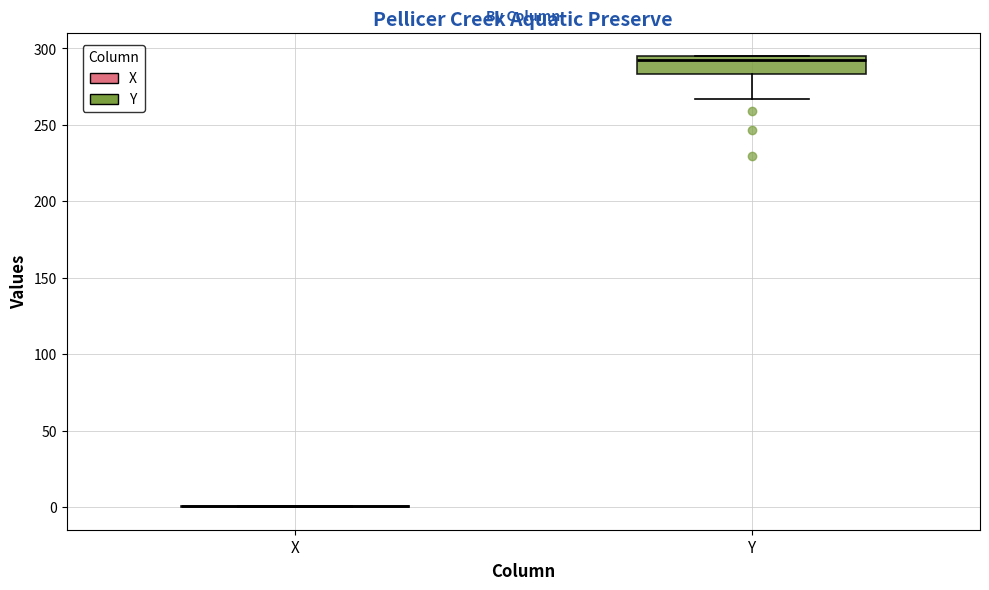

Reading left to right, read every box against the y-axis: the position of its median line, the range the box covers, and the ends of its whiskers. The values are not printed on the chart, so give them approximately, as read against the axis.

X: box collapsed to a line at 0, whiskers 0 to 0
Y: median 295 (just below the box's upper edge), box 285 to 295, whiskers 265 to 295